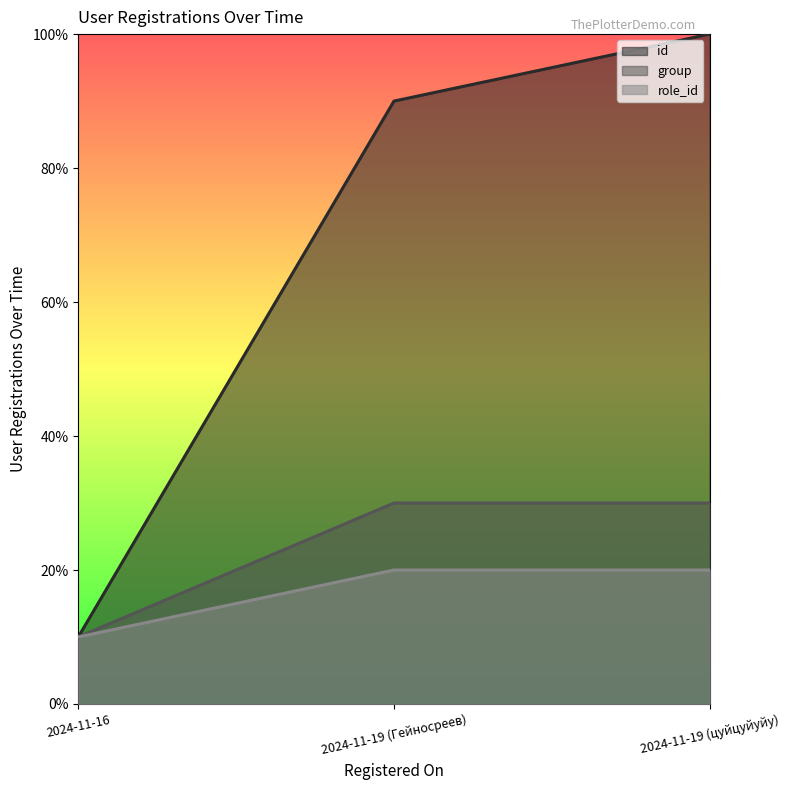

What position from the left is 2024-11-19 (Гейносреев)?

2